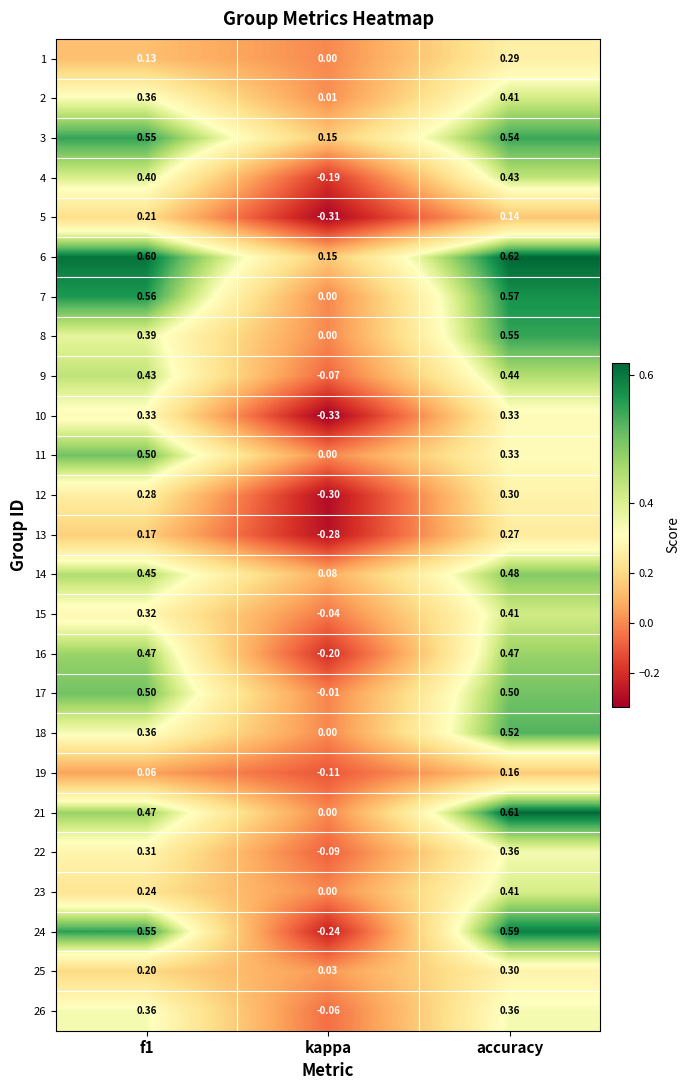

At which label is 26 closest to 0?

kappa